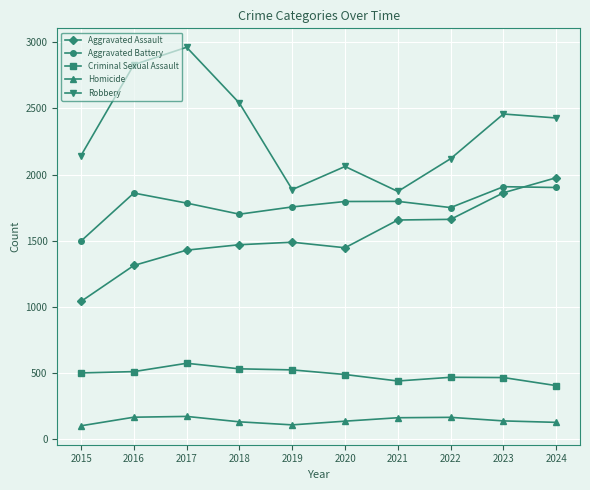

Count the number of data series in this chart.

5